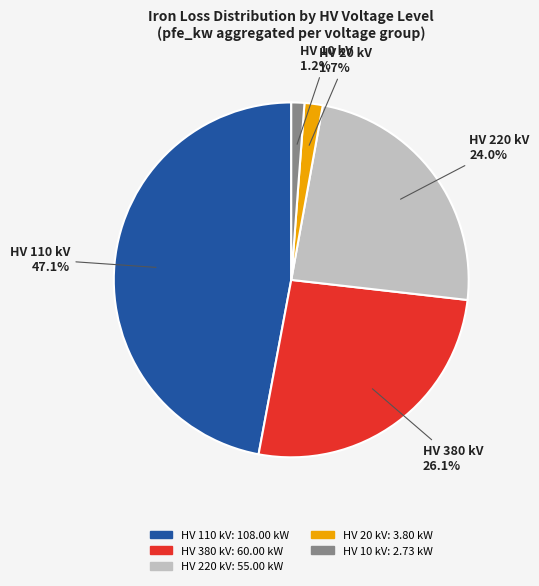

Does any single category account for the majority?

No